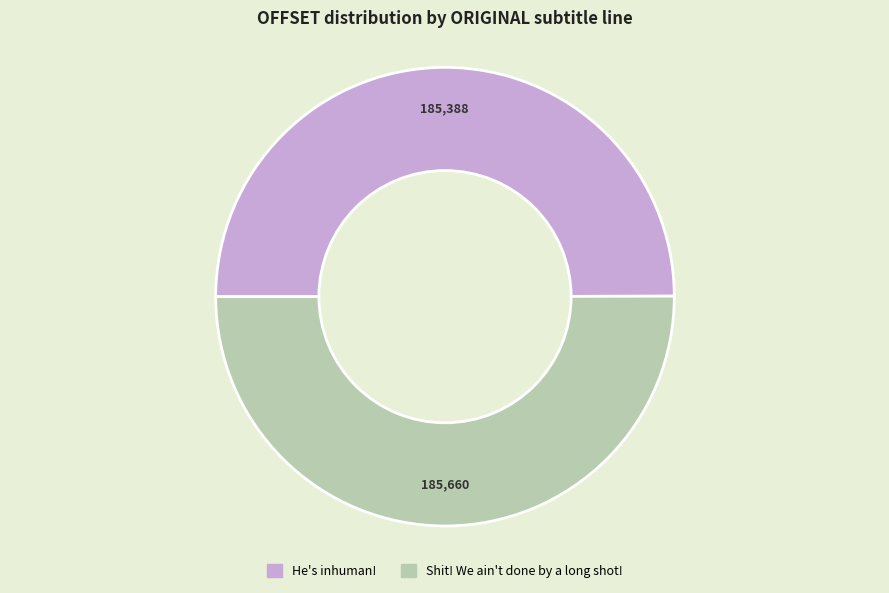

Is the sum of Shit! We ain't done by a long shot! and He's inhuman! greater than half?

Yes